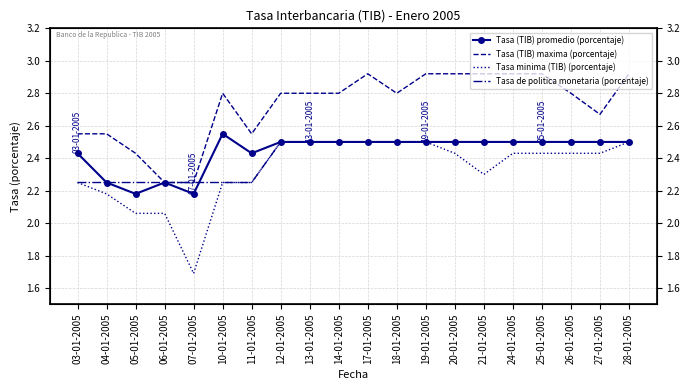

Reading left to right, what are all the values shown in this chart?

Tasa (TIB) promedio (porcentaje): 03-01-2005=2.4	04-01-2005=2.2	05-01-2005=2.2	06-01-2005=2.2	07-01-2005=2.2	10-01-2005=2.5	11-01-2005=2.4	12-01-2005=2.5	13-01-2005=2.5	14-01-2005=2.5	17-01-2005=2.5	18-01-2005=2.5	19-01-2005=2.5	20-01-2005=2.5	21-01-2005=2.5	24-01-2005=2.5	25-01-2005=2.5	26-01-2005=2.5	27-01-2005=2.5	28-01-2005=2.5
Tasa (TIB) maxima (porcentaje): 03-01-2005=2.5	04-01-2005=2.5	05-01-2005=2.4	06-01-2005=2.2	07-01-2005=2.2	10-01-2005=2.8	11-01-2005=2.5	12-01-2005=2.8	13-01-2005=2.8	14-01-2005=2.8	17-01-2005=2.9	18-01-2005=2.8	19-01-2005=2.9	20-01-2005=2.9	21-01-2005=2.9	24-01-2005=2.9	25-01-2005=2.9	26-01-2005=2.8	27-01-2005=2.7	28-01-2005=2.9
Tasa minima (TIB) (porcentaje): 03-01-2005=2.2	04-01-2005=2.2	05-01-2005=2.1	06-01-2005=2.1	07-01-2005=1.7	10-01-2005=2.2	11-01-2005=2.2	12-01-2005=2.5	13-01-2005=2.5	14-01-2005=2.5	17-01-2005=2.5	18-01-2005=2.5	19-01-2005=2.5	20-01-2005=2.4	21-01-2005=2.3	24-01-2005=2.4	25-01-2005=2.4	26-01-2005=2.4	27-01-2005=2.4	28-01-2005=2.5
Tasa de politica monetaria (porcentaje): 03-01-2005=2.2	04-01-2005=2.2	05-01-2005=2.2	06-01-2005=2.2	07-01-2005=2.2	10-01-2005=2.2	11-01-2005=2.2	12-01-2005=2.5	13-01-2005=2.5	14-01-2005=2.5	17-01-2005=2.5	18-01-2005=2.5	19-01-2005=2.5	20-01-2005=2.5	21-01-2005=2.5	24-01-2005=2.5	25-01-2005=2.5	26-01-2005=2.5	27-01-2005=2.5	28-01-2005=2.5